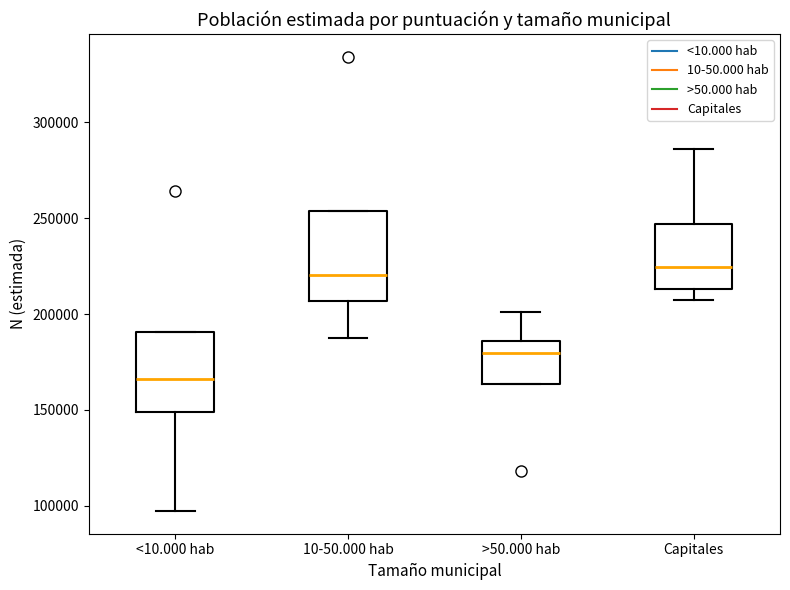

Reading left to right, transcribe this box plot: for each box, give where its median line is, the range the box spans, and where its two whiskers end, as read against the y-axis. The values are not printed on the chart, so give them approximately, as read against the axis.

<10.000 hab: median 165000, box 150000 to 190000, whiskers 95000 to 190000
10-50.000 hab: median 220000, box 205000 to 255000, whiskers 190000 to 255000
>50.000 hab: median 180000, box 165000 to 185000, whiskers 165000 to 200000
Capitales: median 225000, box 215000 to 245000, whiskers 205000 to 285000